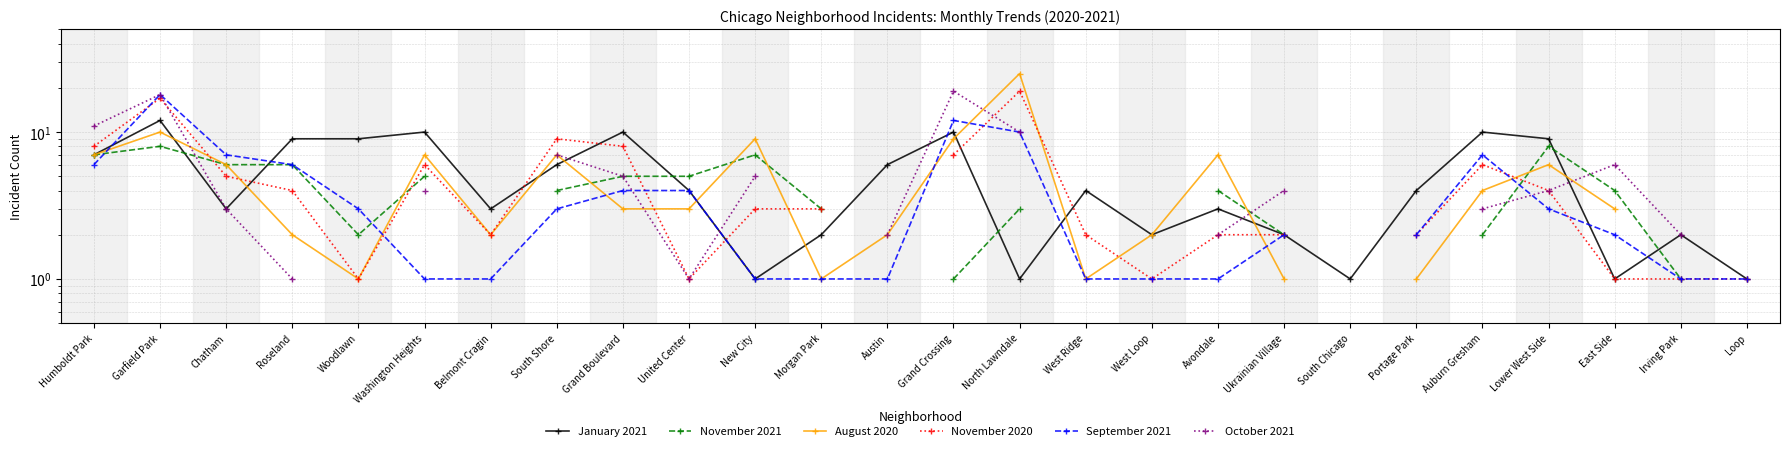

How many positive values does the November 2020 series have?

24